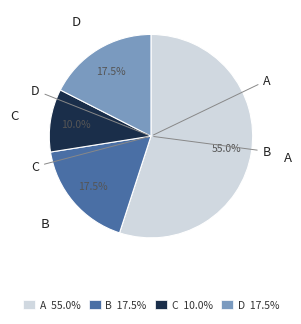

To the nearest percent, what is the combined percentage of A and B?

72%